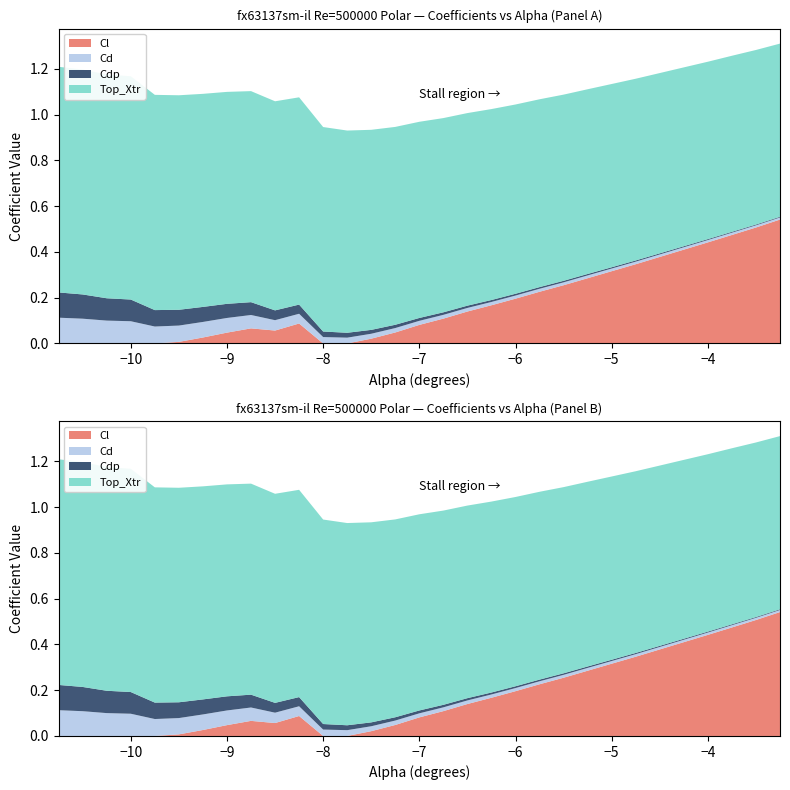

Reading right to left, list all the values displayed in this chart.

Cl: -3.25=0.5	-3.5=0.5	-3.75=0.5	-4.0=0.4	-4.25=0.4	-4.75=0.3	-5.0=0.3	-5.25=0.3	-5.5=0.3	-5.75=0.2	-6.0=0.2	-6.25=0.2	-6.5=0.1	-6.75=0.1	-7.0=0.1	-7.25=0.0	-7.5=0.0	-7.75=-0.0	-8.0=-0.0	-8.25=0.1	-8.5=0.1	-8.75=0.1	-9.0=0.0	-9.25=0.0	-9.5=0.0	-9.75=-0.0	-10.0=-0.1	-10.25=-0.1	-10.5=-0.1	-10.75=-0.2
Cd: -3.25=0.0	-3.5=0.0	-3.75=0.0	-4.0=0.0	-4.25=0.0	-4.75=0.0	-5.0=0.0	-5.25=0.0	-5.5=0.0	-5.75=0.0	-6.0=0.0	-6.25=0.0	-6.5=0.0	-6.75=0.0	-7.0=0.0	-7.25=0.0	-7.5=0.0	-7.75=0.0	-8.0=0.0	-8.25=0.0	-8.5=0.0	-8.75=0.1	-9.0=0.1	-9.25=0.1	-9.5=0.1	-9.75=0.1	-10.0=0.1	-10.25=0.1	-10.5=0.1	-10.75=0.1
Cdp: -3.25=0.0	-3.5=0.0	-3.75=0.0	-4.0=0.0	-4.25=0.0	-4.75=0.0	-5.0=0.0	-5.25=0.0	-5.5=0.0	-5.75=0.0	-6.0=0.0	-6.25=0.0	-6.5=0.0	-6.75=0.0	-7.0=0.0	-7.25=0.0	-7.5=0.0	-7.75=0.0	-8.0=0.0	-8.25=0.0	-8.5=0.0	-8.75=0.1	-9.0=0.1	-9.25=0.1	-9.5=0.1	-9.75=0.1	-10.0=0.1	-10.25=0.1	-10.5=0.1	-10.75=0.1
Top_Xtr: -3.25=0.8	-3.5=0.8	-3.75=0.8	-4.0=0.8	-4.25=0.8	-4.75=0.8	-5.0=0.8	-5.25=0.8	-5.5=0.8	-5.75=0.8	-6.0=0.8	-6.25=0.8	-6.5=0.8	-6.75=0.8	-7.0=0.9	-7.25=0.9	-7.5=0.9	-7.75=0.9	-8.0=0.9	-8.25=0.9	-8.5=0.9	-8.75=0.9	-9.0=0.9	-9.25=0.9	-9.5=0.9	-9.75=0.9	-10.0=1.0	-10.25=1.0	-10.5=1.0	-10.75=1.0